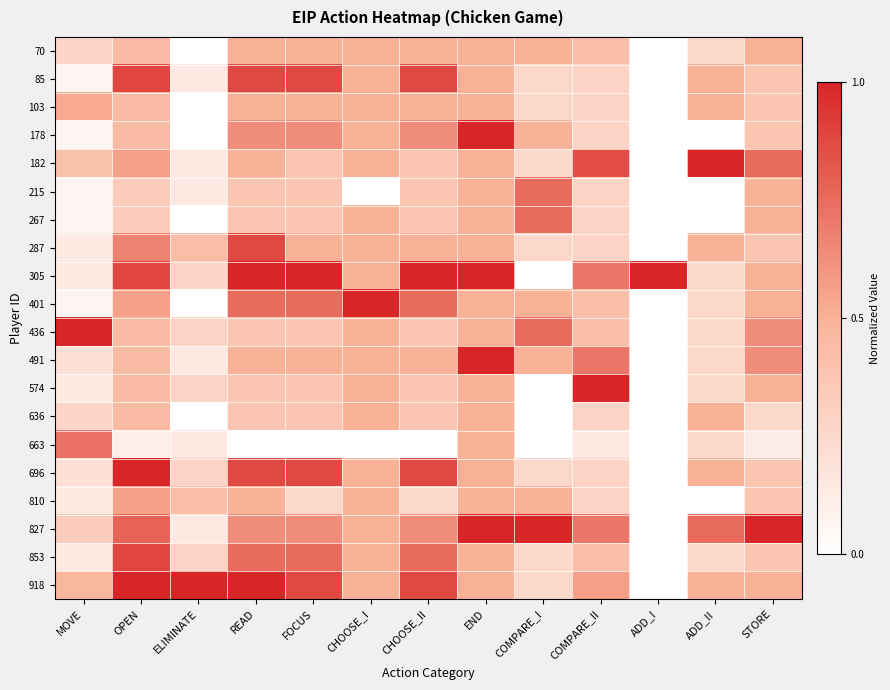

What is the difference between the highest and lowest values at FOCUS?

1.0